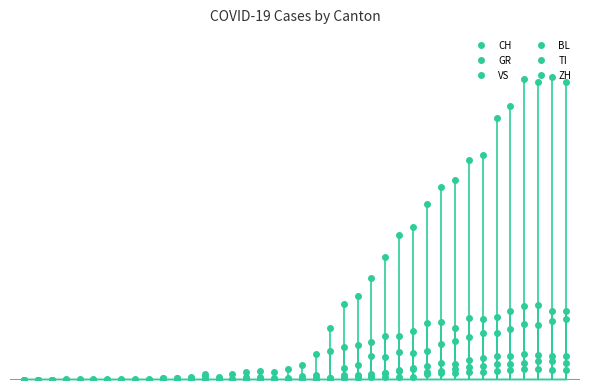

True or false: GR has more than 0 points higher than both neighbors.

False